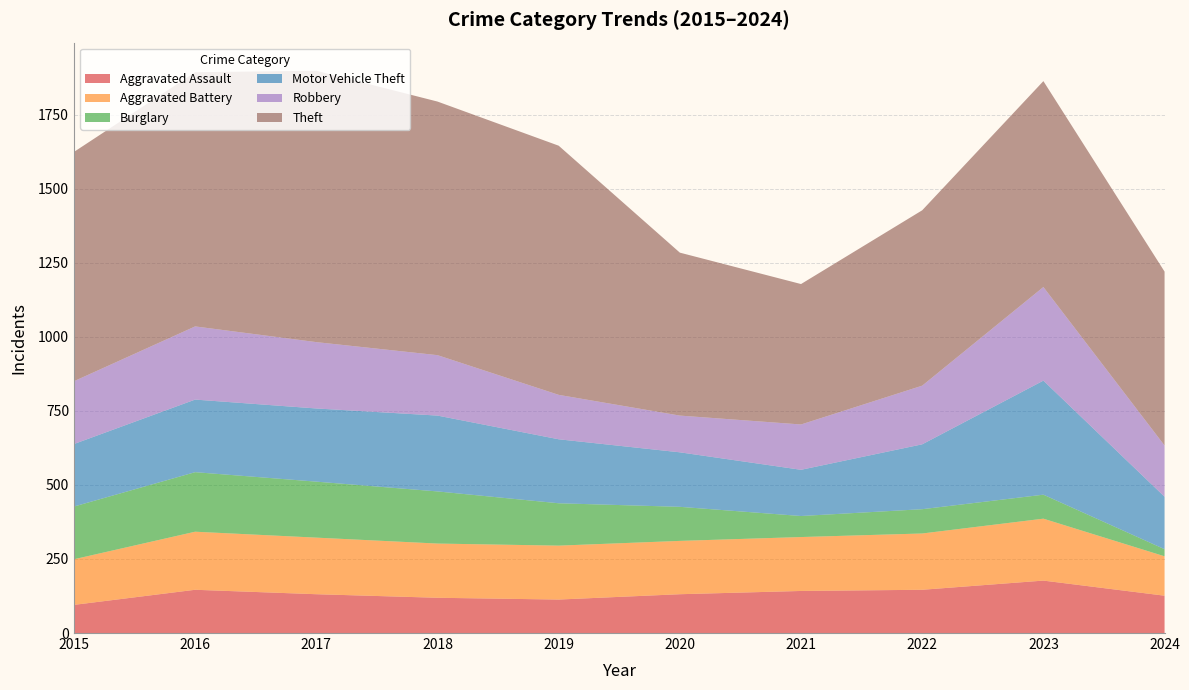

Reading left to right, what are all the values shown in this chart?

Aggravated Assault: 95	146	131	119	113	131	142	146	177	126
Aggravated Battery: 154	196	191	183	182	180	182	190	209	133
Burglary: 178	201	189	176	143	115	71	82	81	24
Motor Vehicle Theft: 211	245	247	256	216	184	156	219	385	177
Robbery: 212	247	224	204	150	124	153	198	316	173
Theft: 774	858	916	856	841	550	474	592	695	587